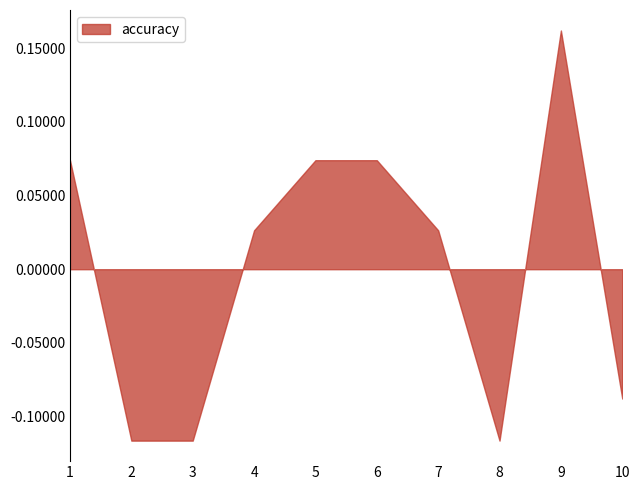

True or false: the data shows 0.0 at 1.

False